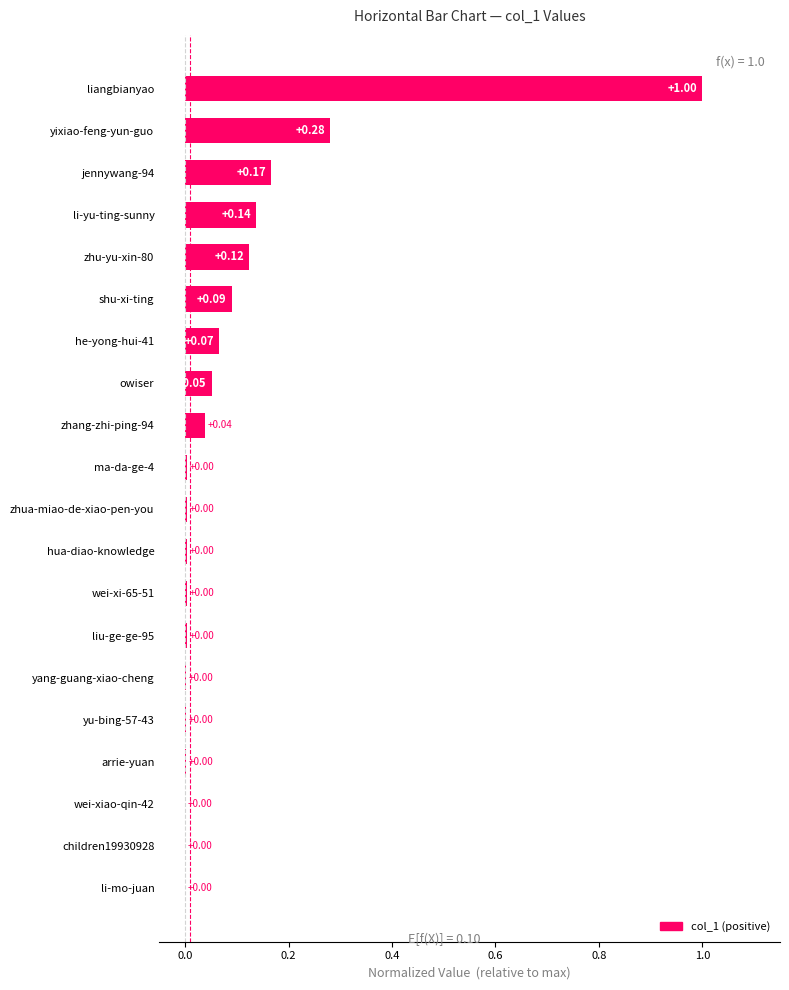

What is the sum of all values?

2.0